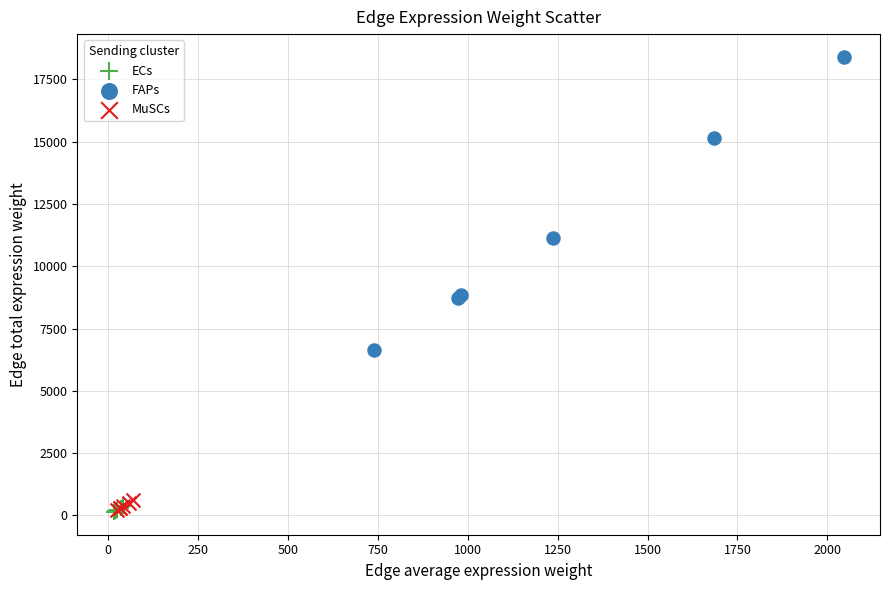

Which series has the largest Y range (max minus min)?

FAPs